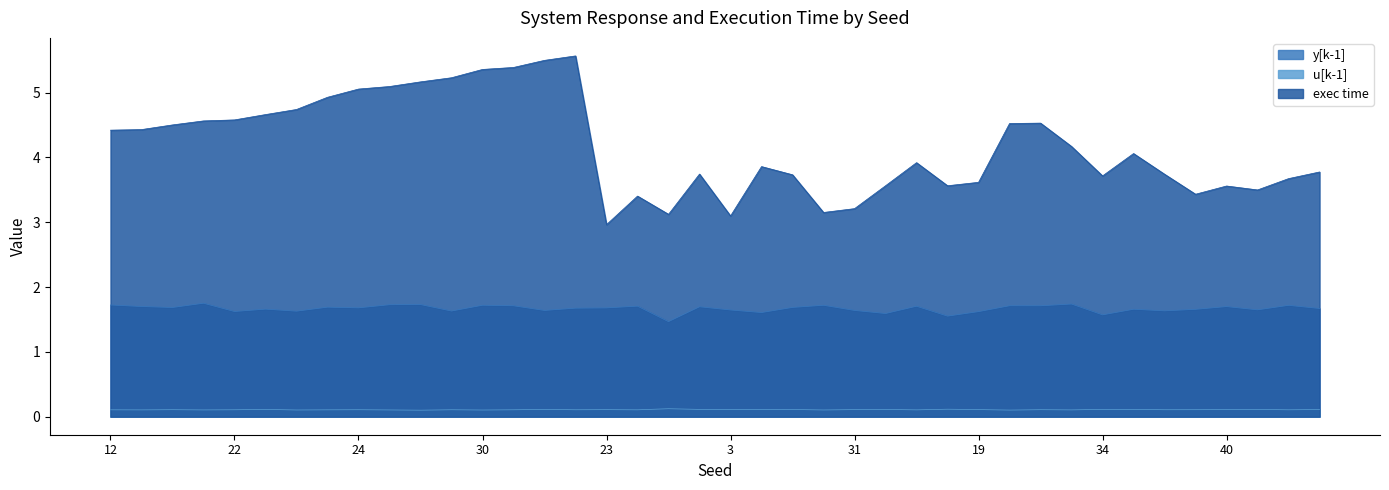

Rank the series by their maximum value, from lowest to highest.

u[k-1], y[k-1], exec time